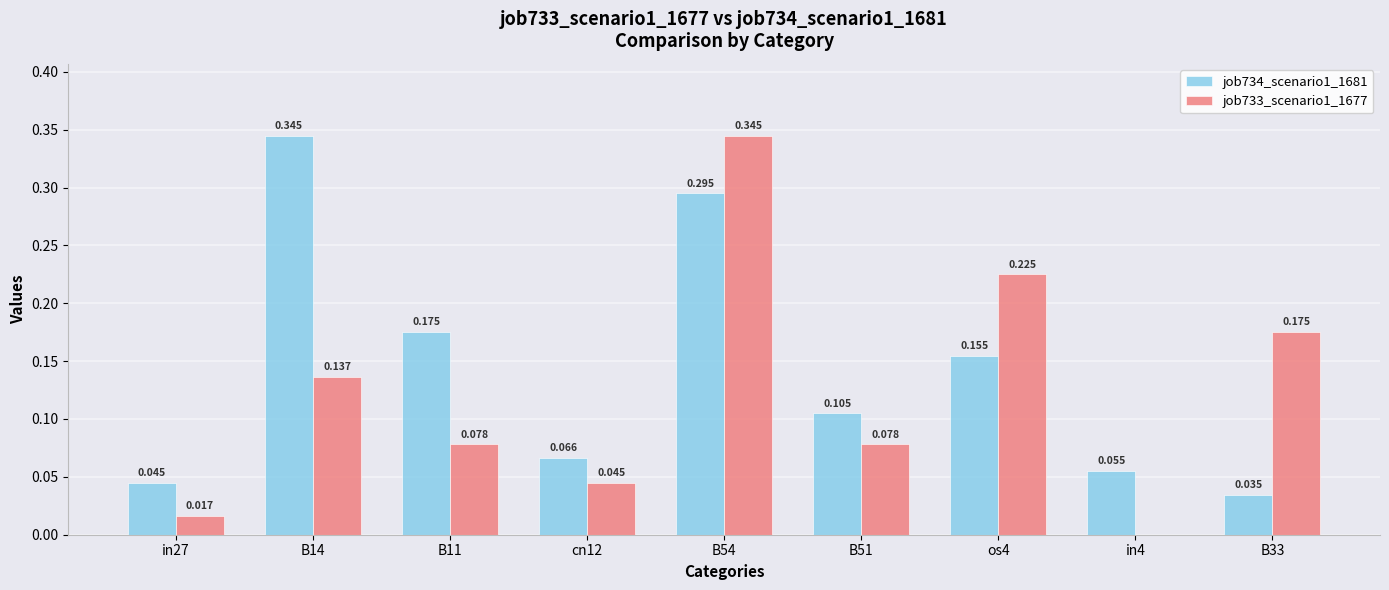

At which category is the sum across all series the highest?

B54